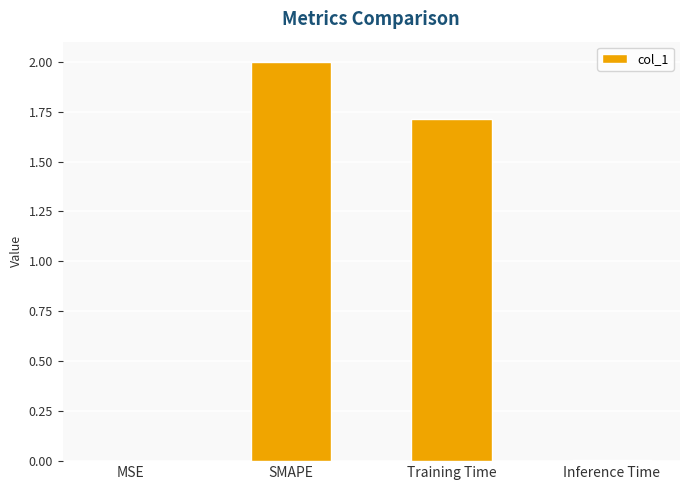

What is the sum of all values?

3.7